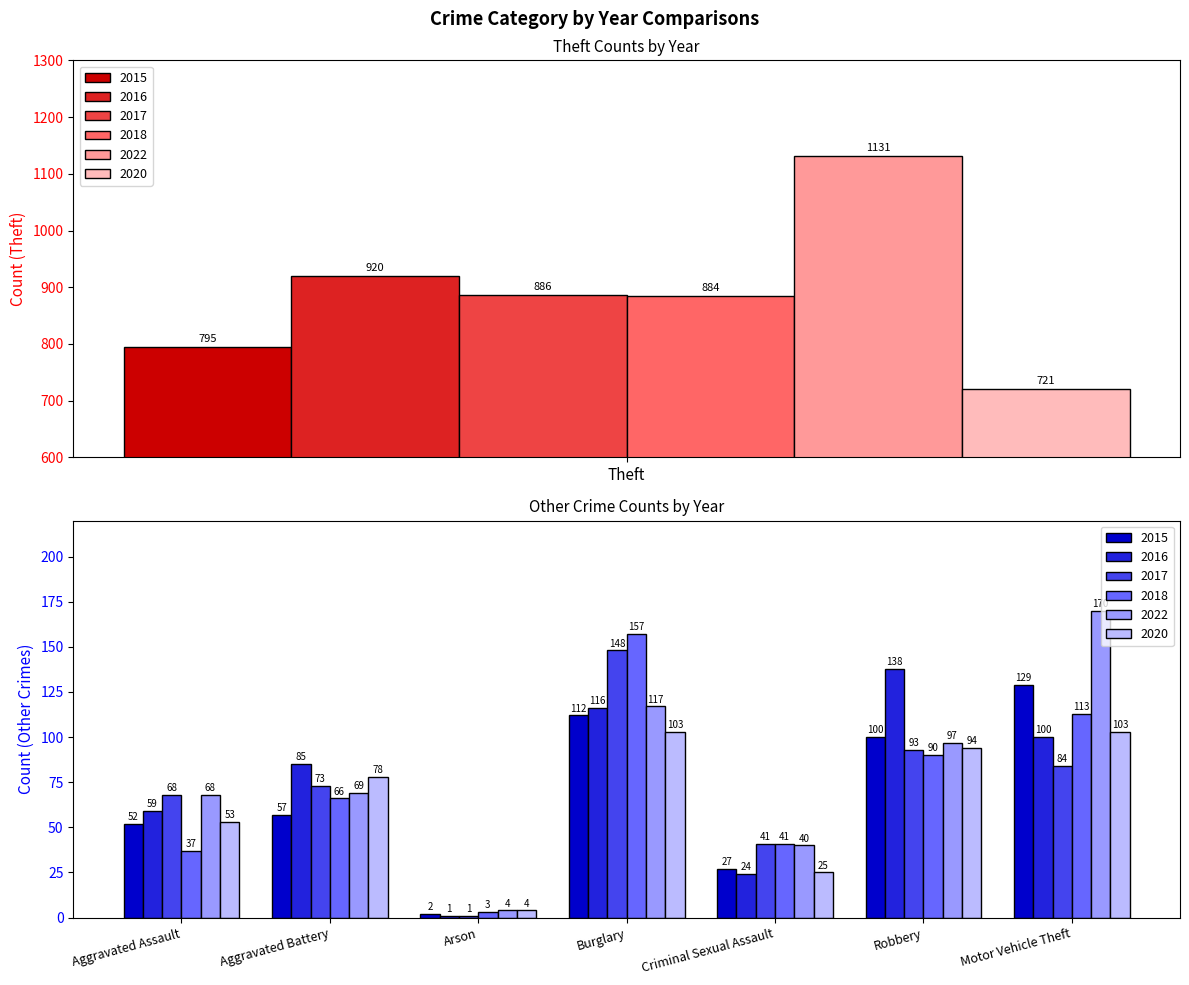

What is the average value of the 2016 series?

180